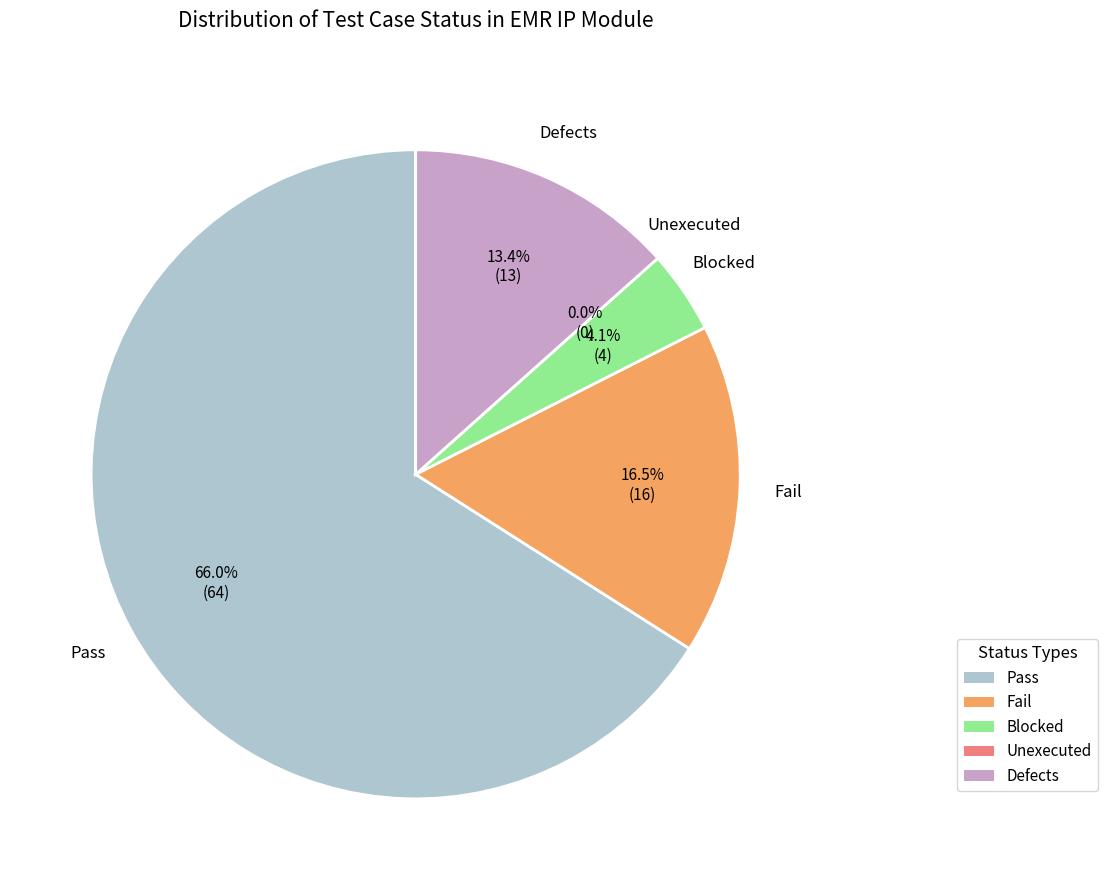

To the nearest percent, what is the combined percentage of Blocked and Fail?

21%